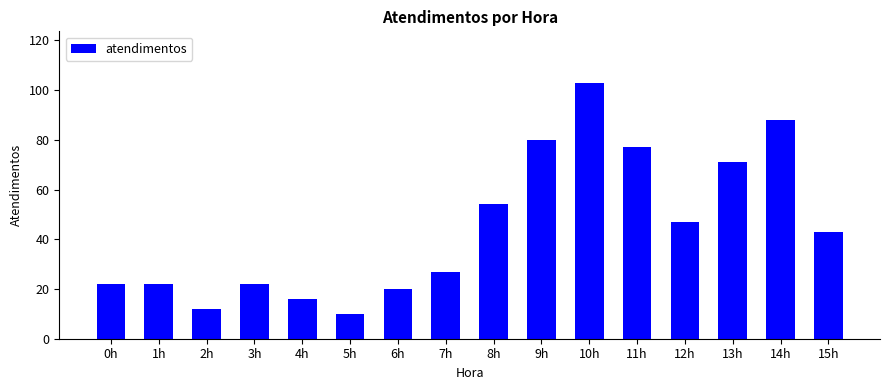

Is it true that the value at 8h is 15?

False